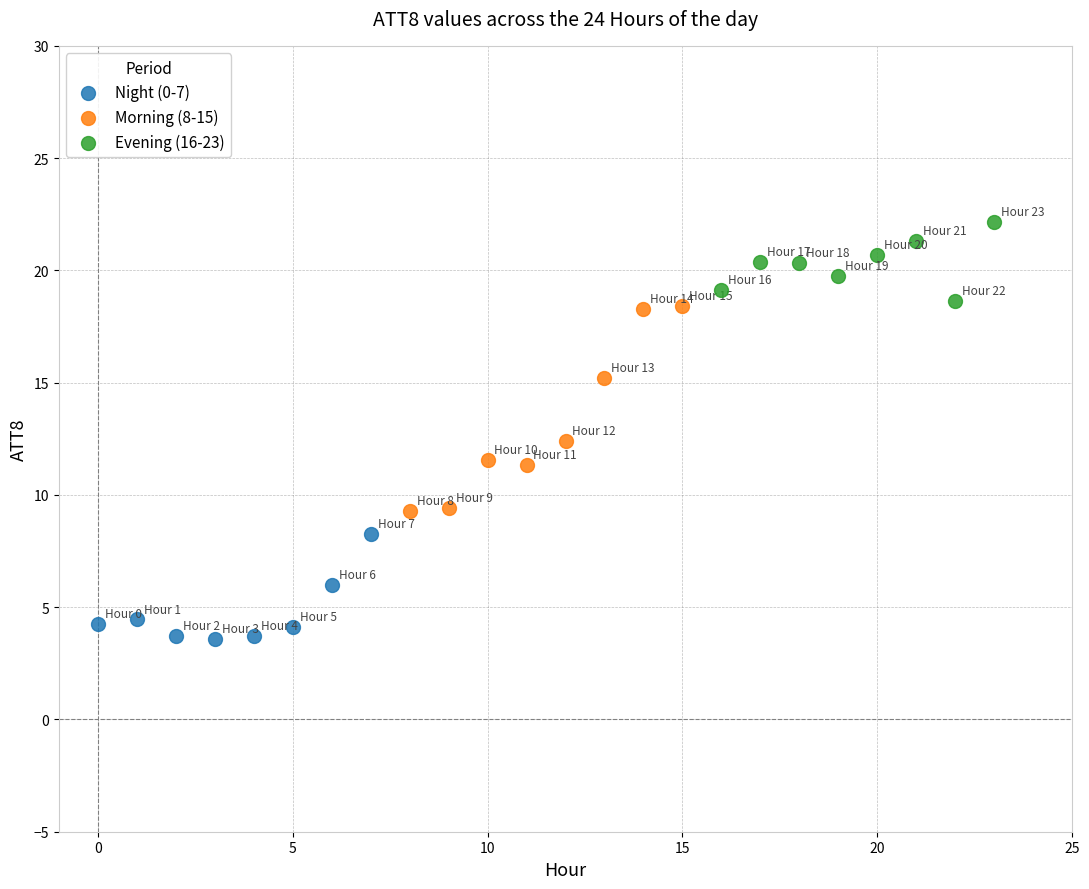

Which series reaches the minimum Y coordinate?

Night (0-7)